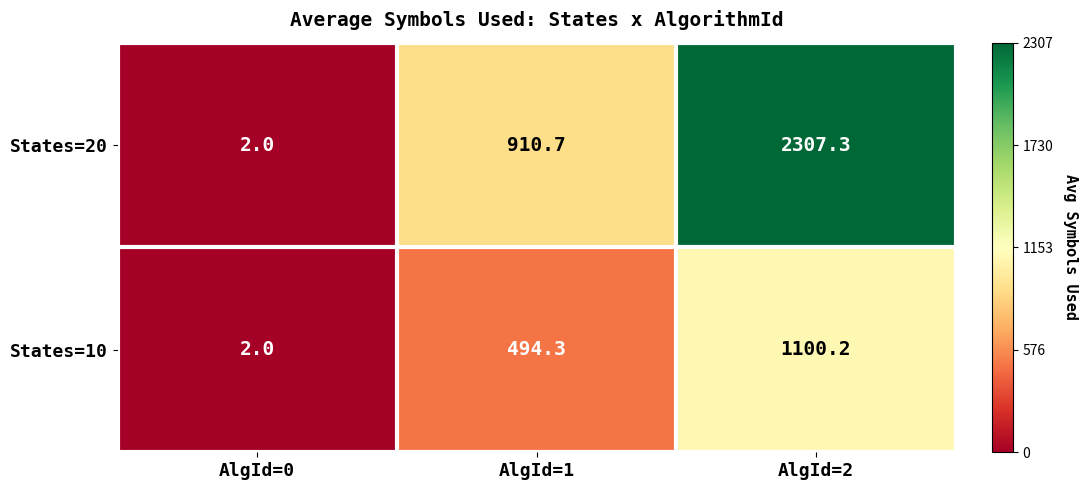

Where does the States=10 series first go above 494?

AlgId=1